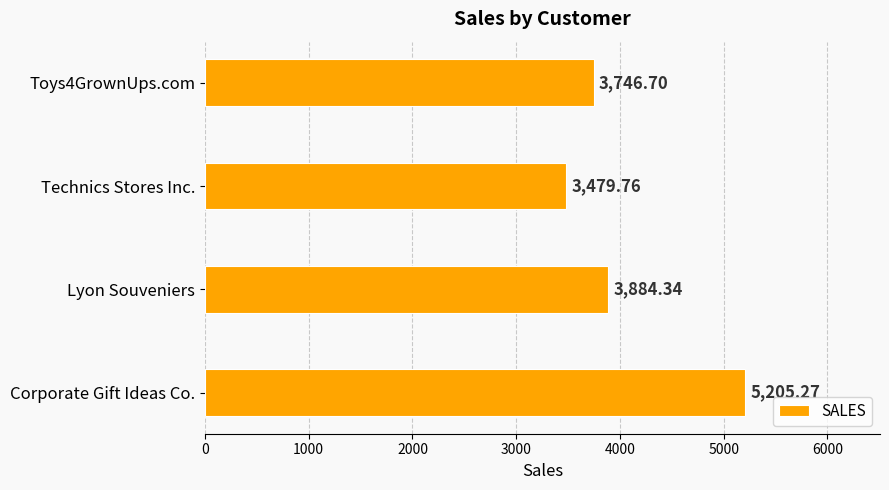

What is the change in value from Corporate Gift Ideas Co. to Technics Stores Inc.?

-1725.5